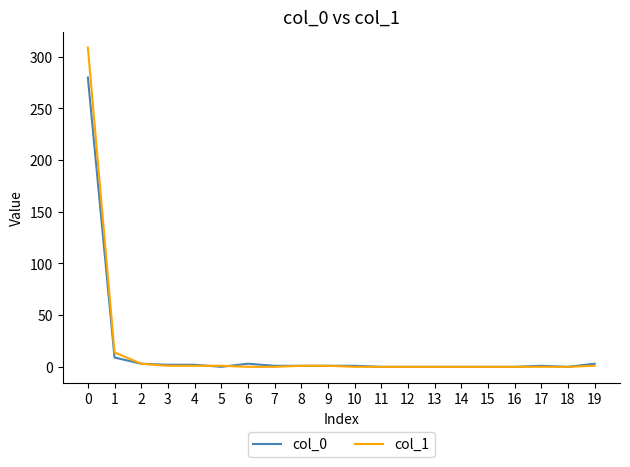

The col_0 series shows 0 at 11. True or false?

True